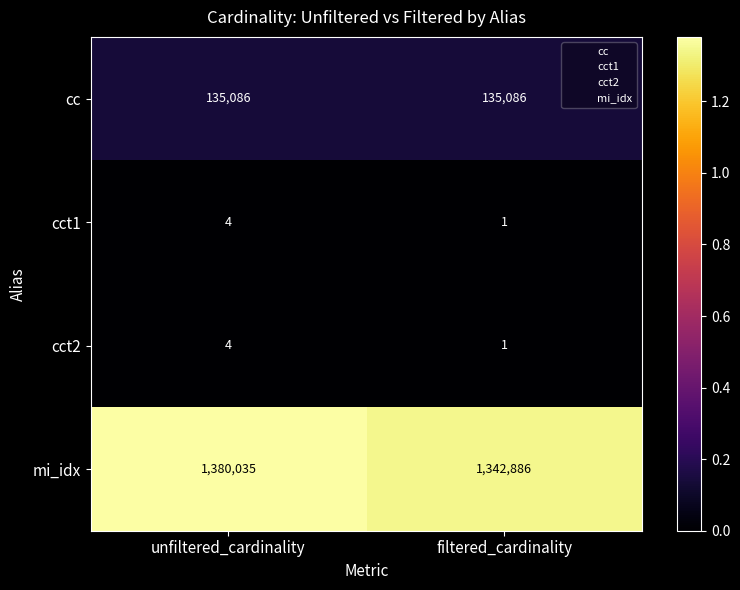

What is the difference between the maximum and minimum values in the cct2 series?

3